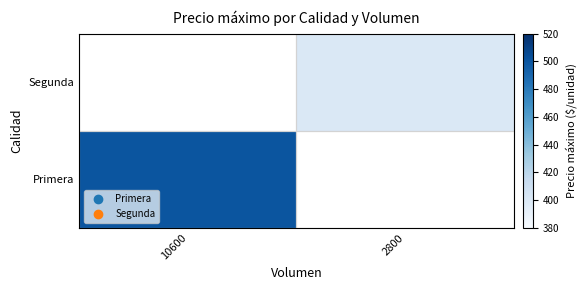

What is the smallest value displayed?

400.0